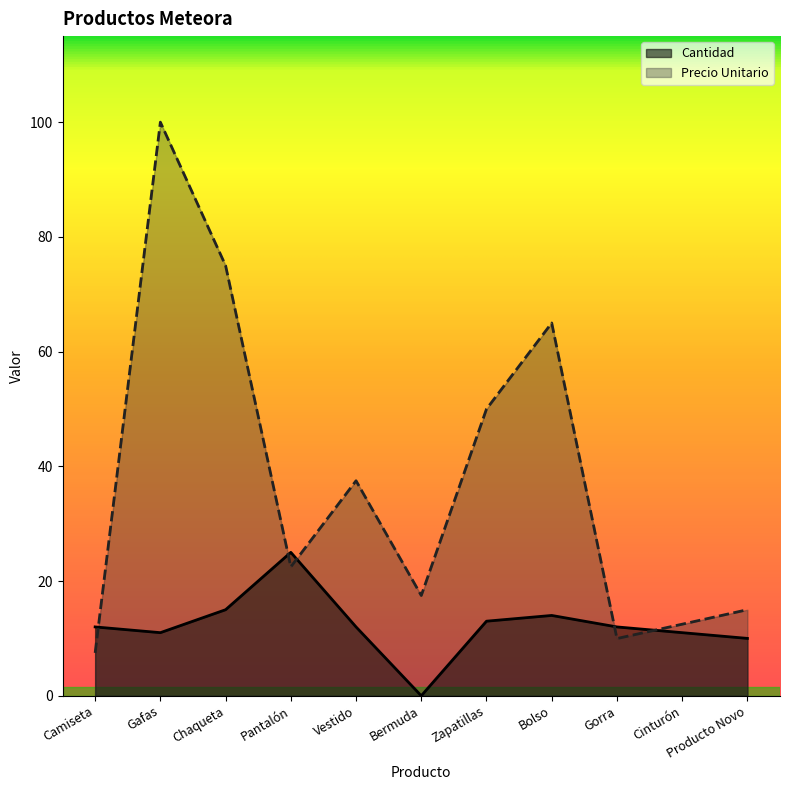

Read the Cantidad value at Chaqueta.

15.0